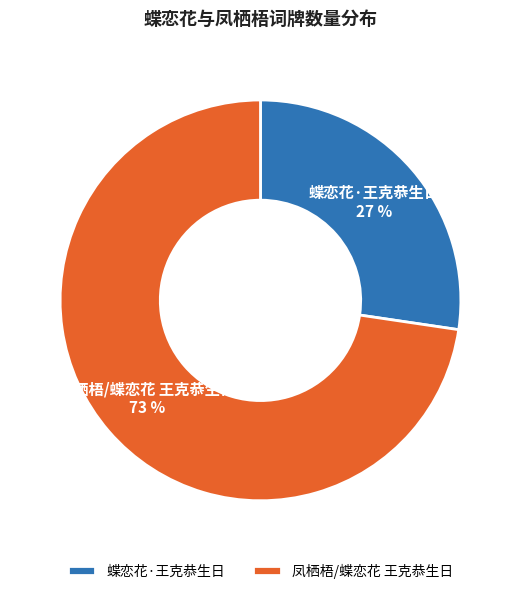

Which category has the biggest portion of the pie?

凤栖梧/蝶恋花 王克恭生日